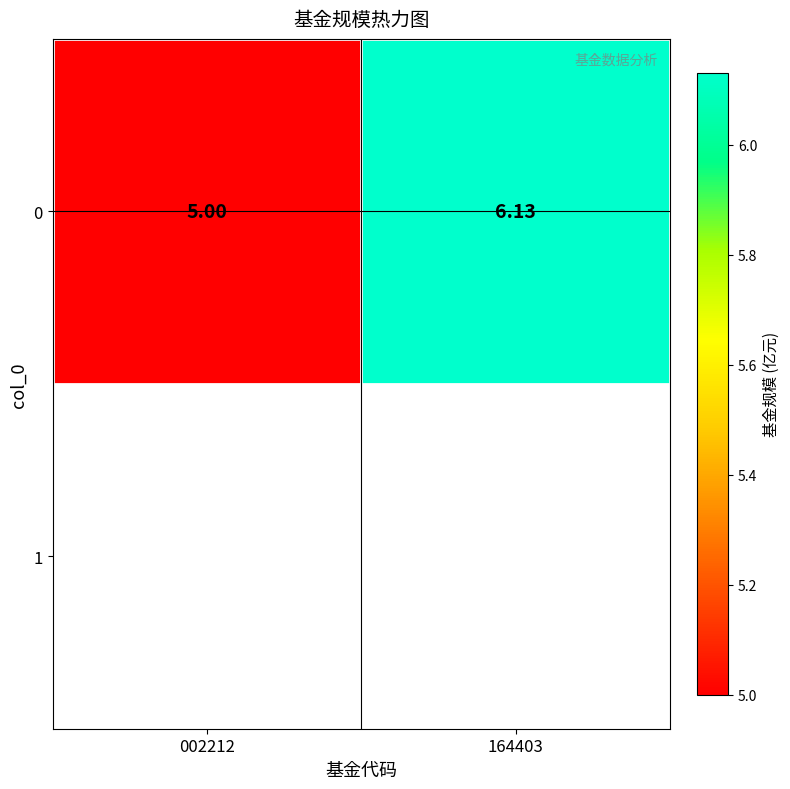

How many data points are less than 6?

1